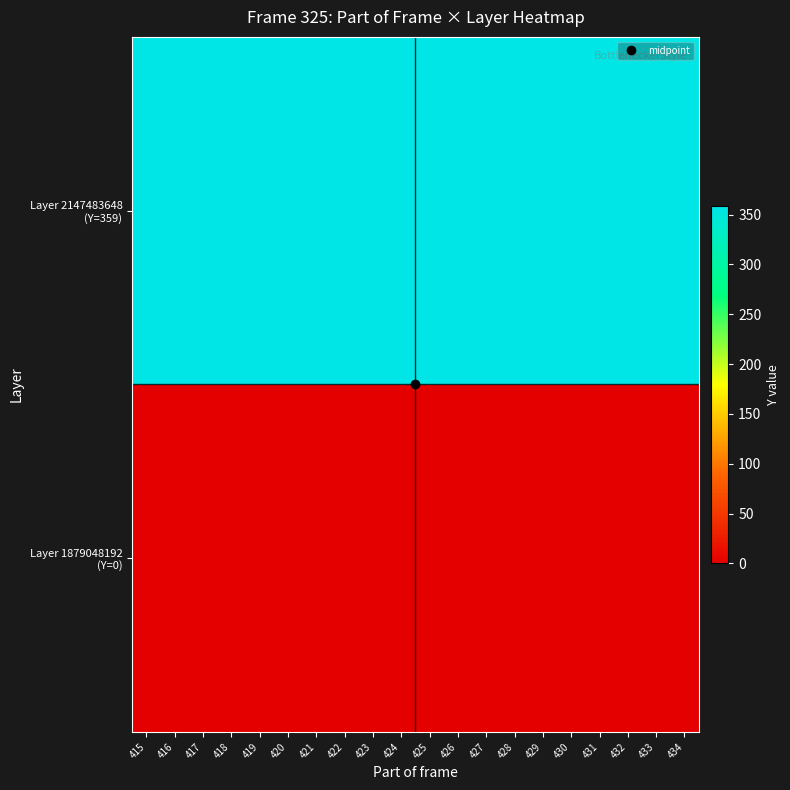

At which category does the chart reach its peak across all series?

415